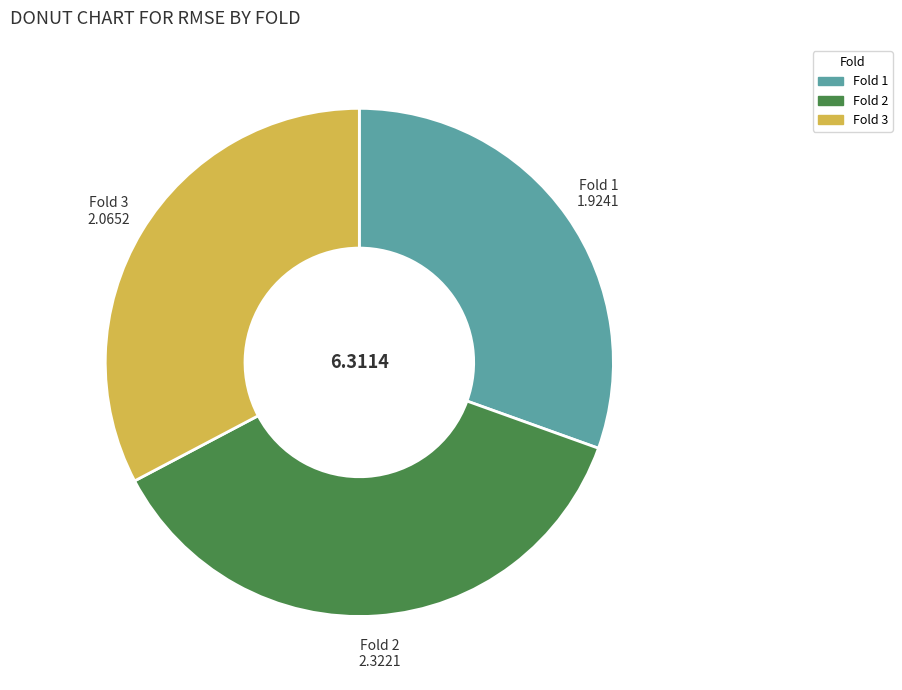

How many segments does this pie chart have?

3